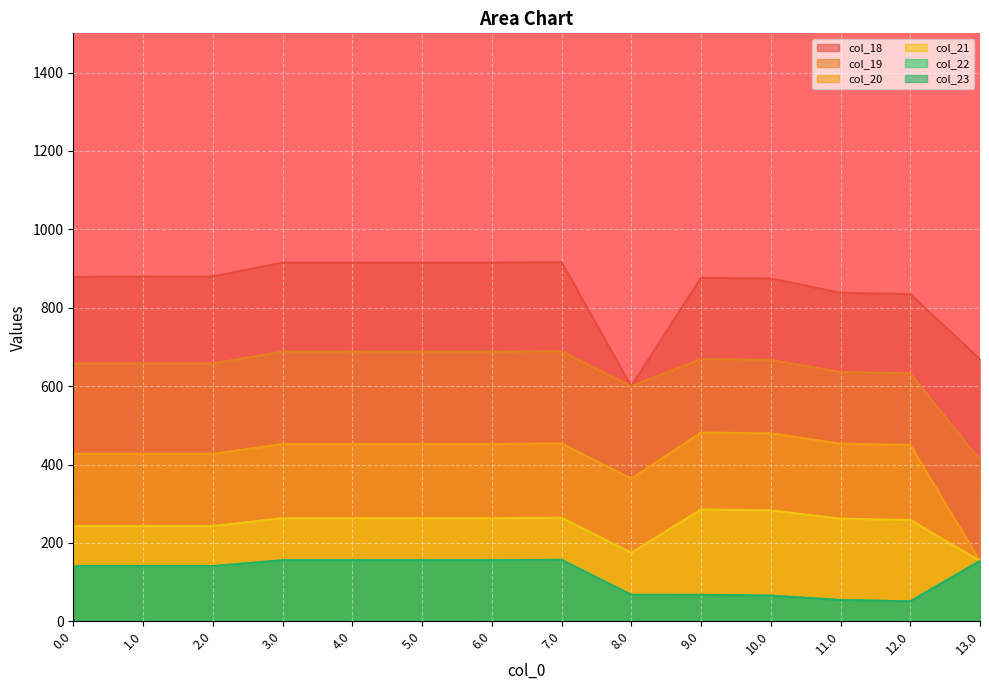

What is the value of the col_22 point at the 13th from the left?

50.7